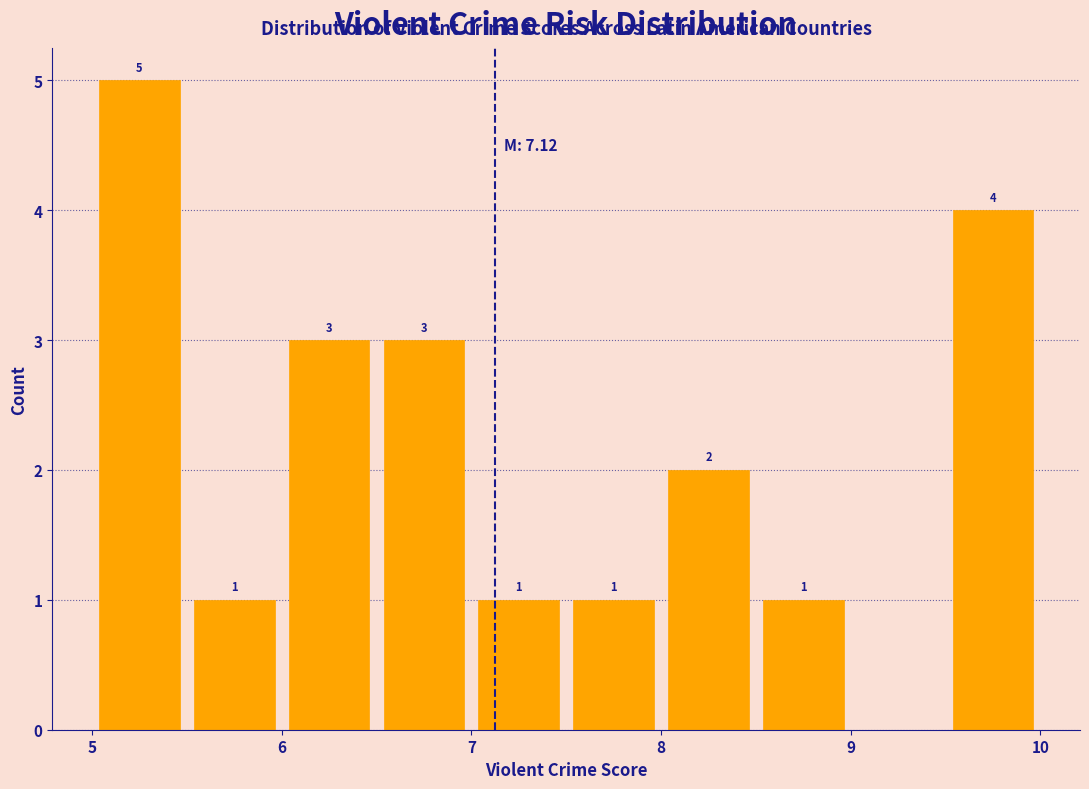

Which range on the x-axis has the tallest bar?

5.0 to 5.5